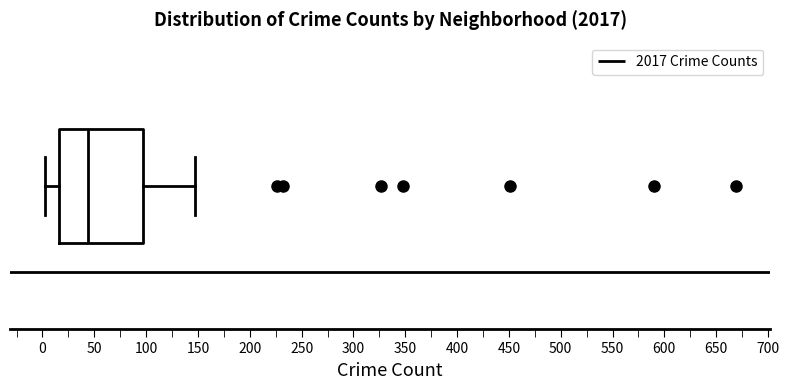

Read this box plot against the x-axis: the position of the median line, the range covered by the box, and the ends of both whiskers. The values are not printed on the chart, so give them approximately, as read against the axis.

median 45, box 15 to 95, whiskers 0 to 145